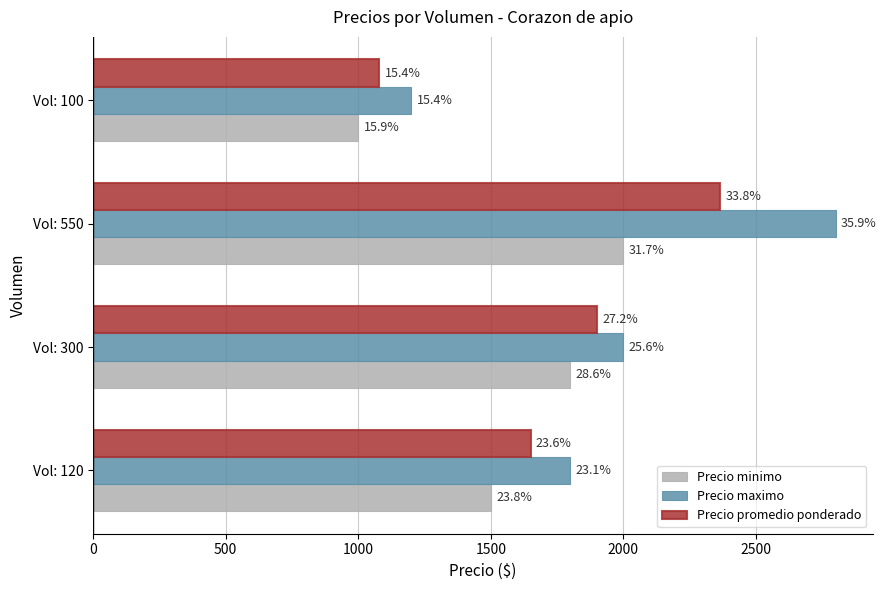

What is the sum of all Precio maximo values?

7800